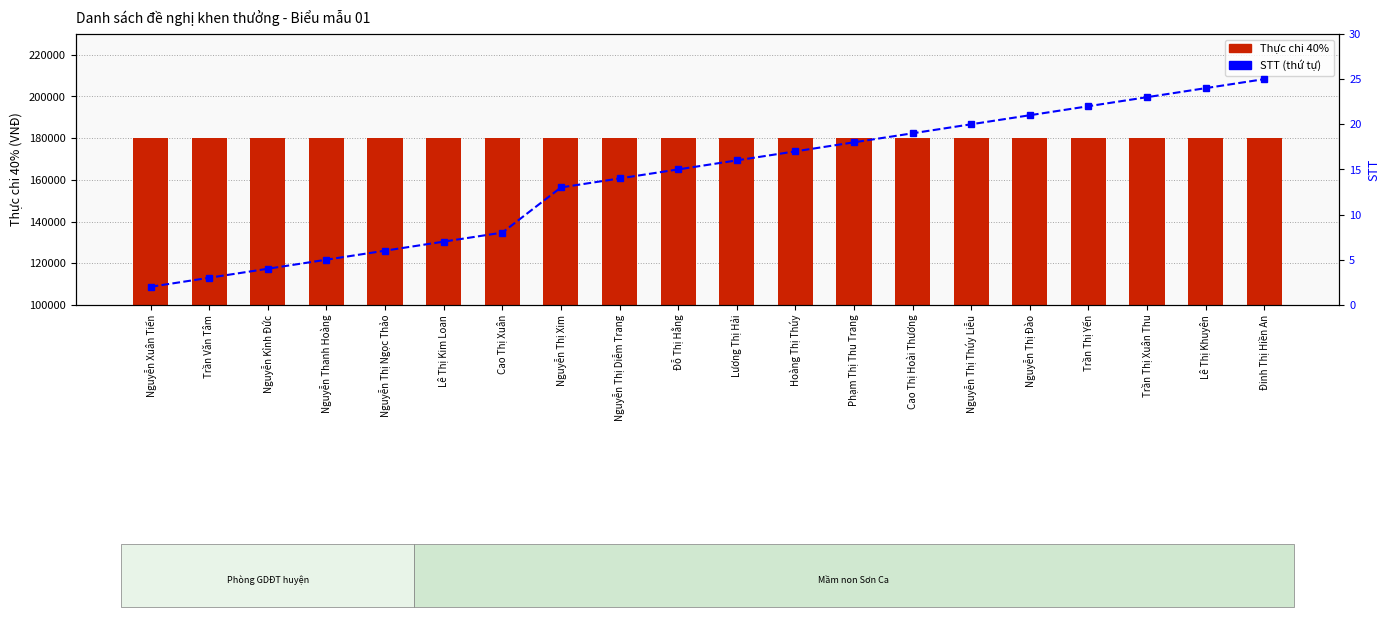

List the series in order of their peak value, highest first.

Thực chi 40%, STT (thứ tự)